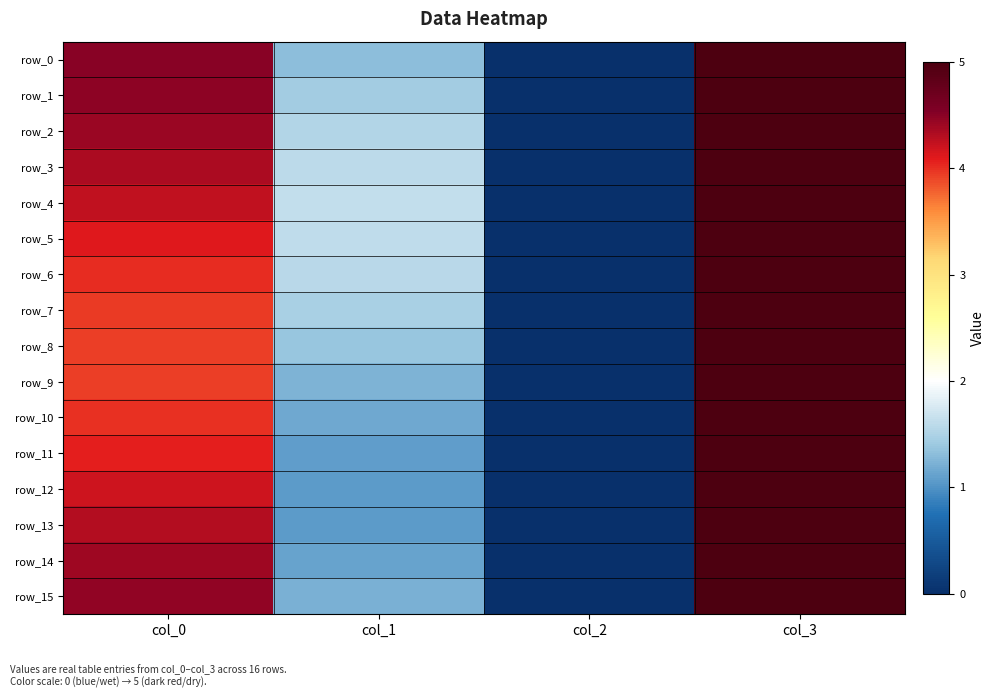

What is the sum of all row_6 values?

10.6